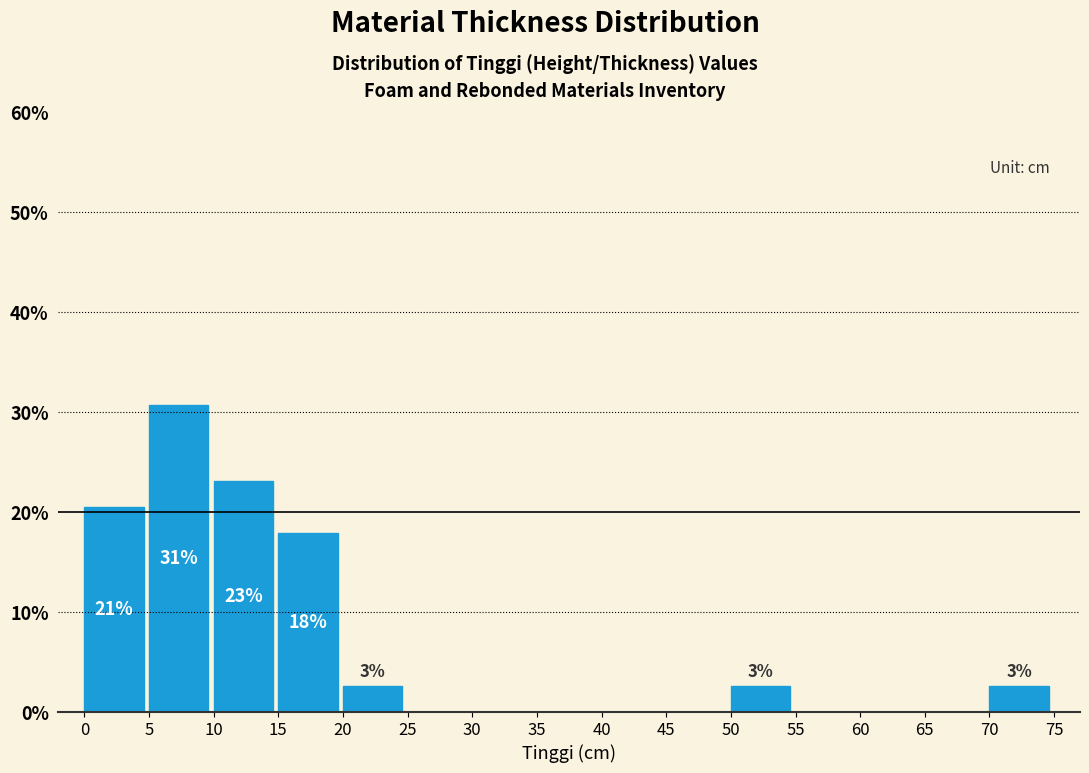

Which range on the x-axis has the tallest bar?

5 to 10